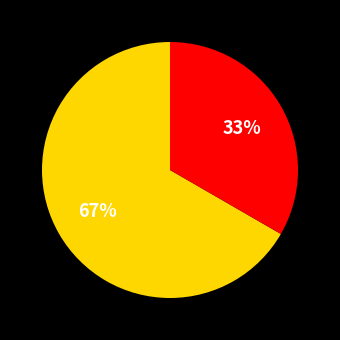

To the nearest percent, what is the average slice percentage?

50%